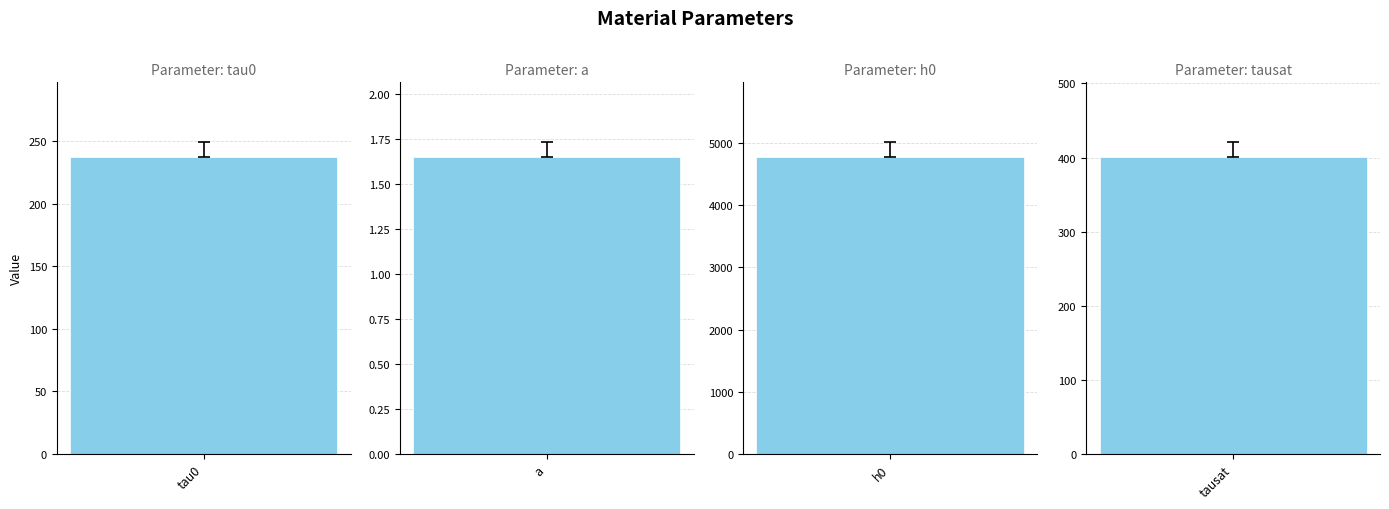

The chart shows a value of 401.2 at tausat. True or false?

True